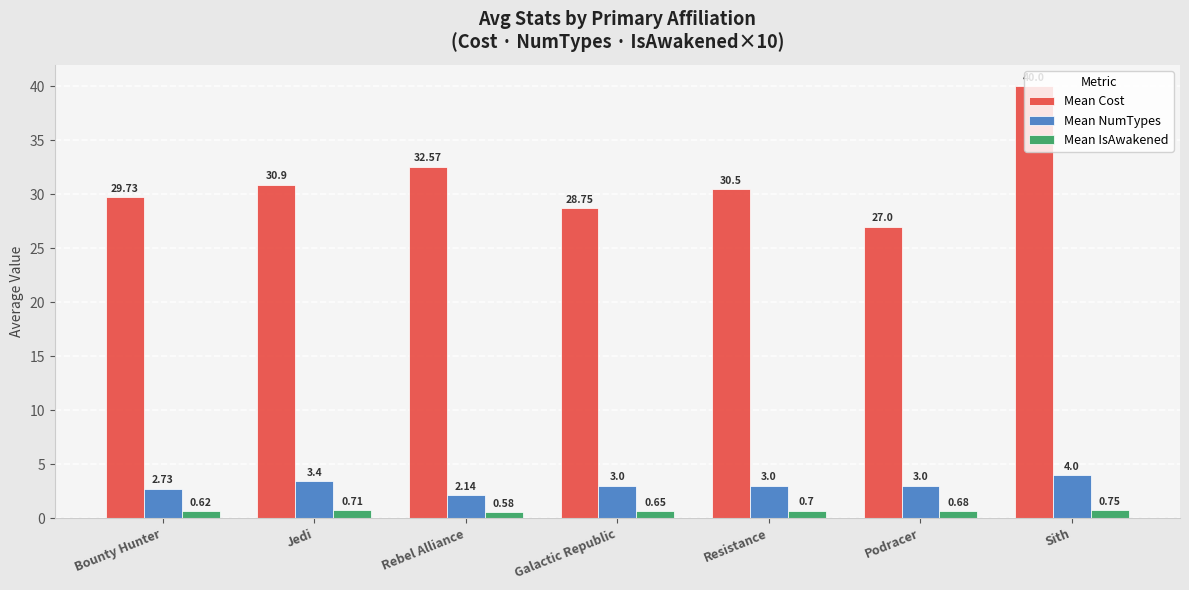

The value of Mean Cost at Bounty Hunter is 29.7. True or false?

True